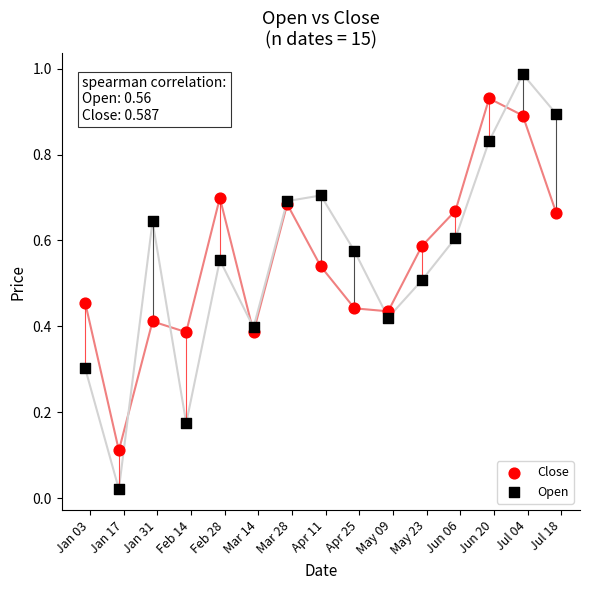

Which series contains the highest Y value?

Open